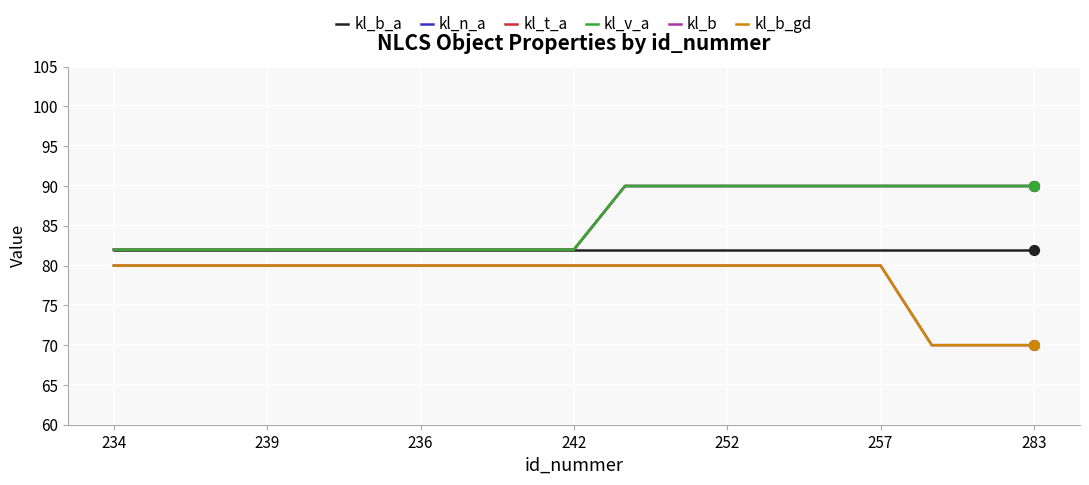

Does the chart have visible grid lines?

Yes